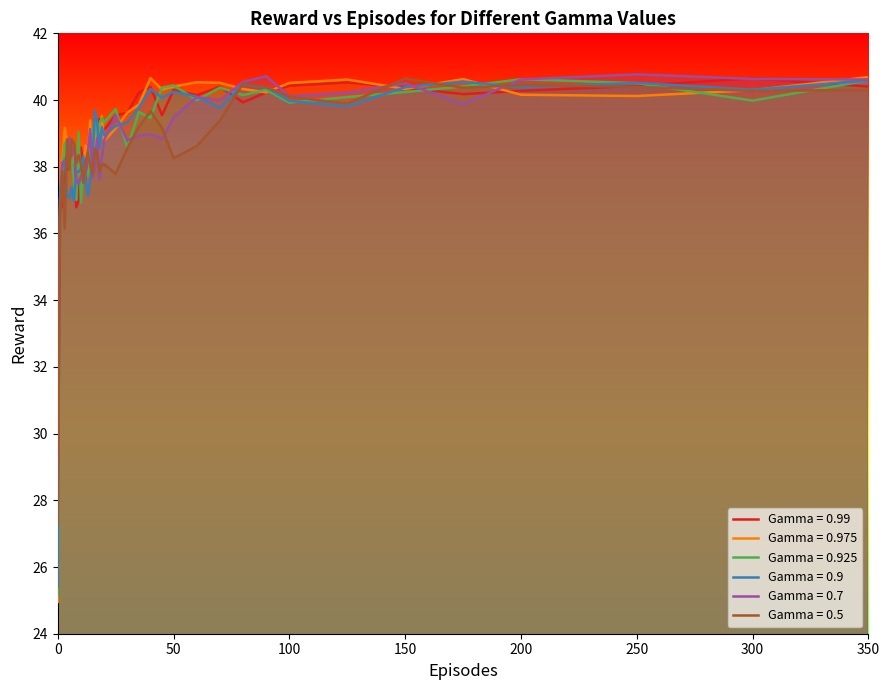

Is it true that Gamma = 0.9 equals 67.8 at 80?

False